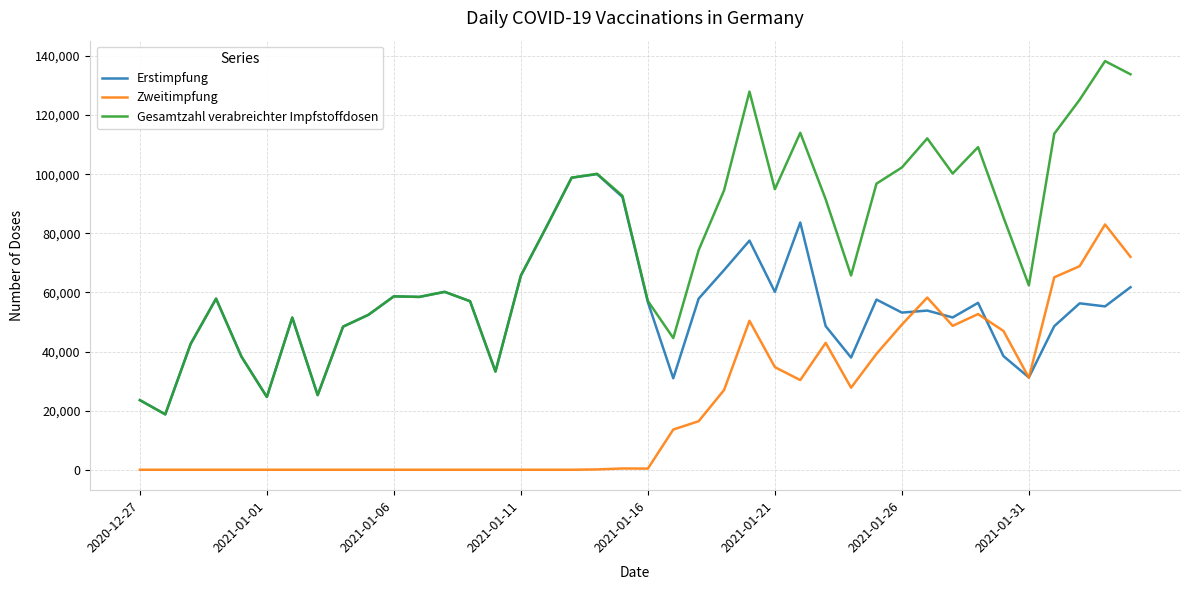

List the series in order of their overall mean, lowest first.

Zweitimpfung, Erstimpfung, Gesamtzahl verabreichter Impfstoffdosen